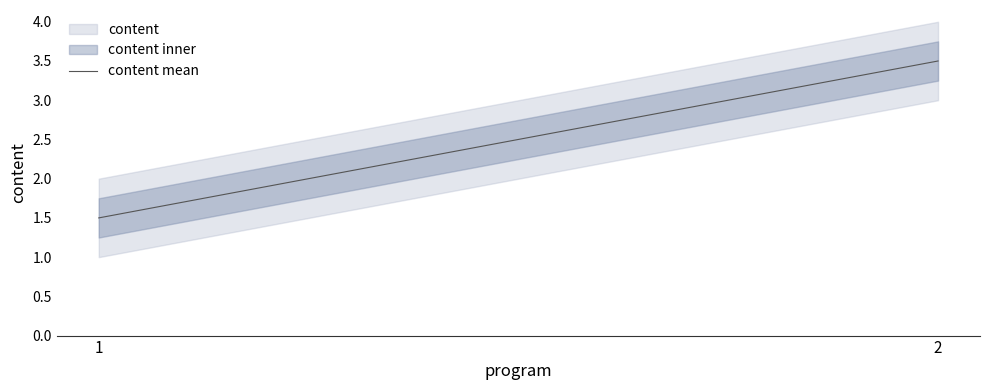

Approximately how many times larger is the value at 2 compared to 1?

2.3